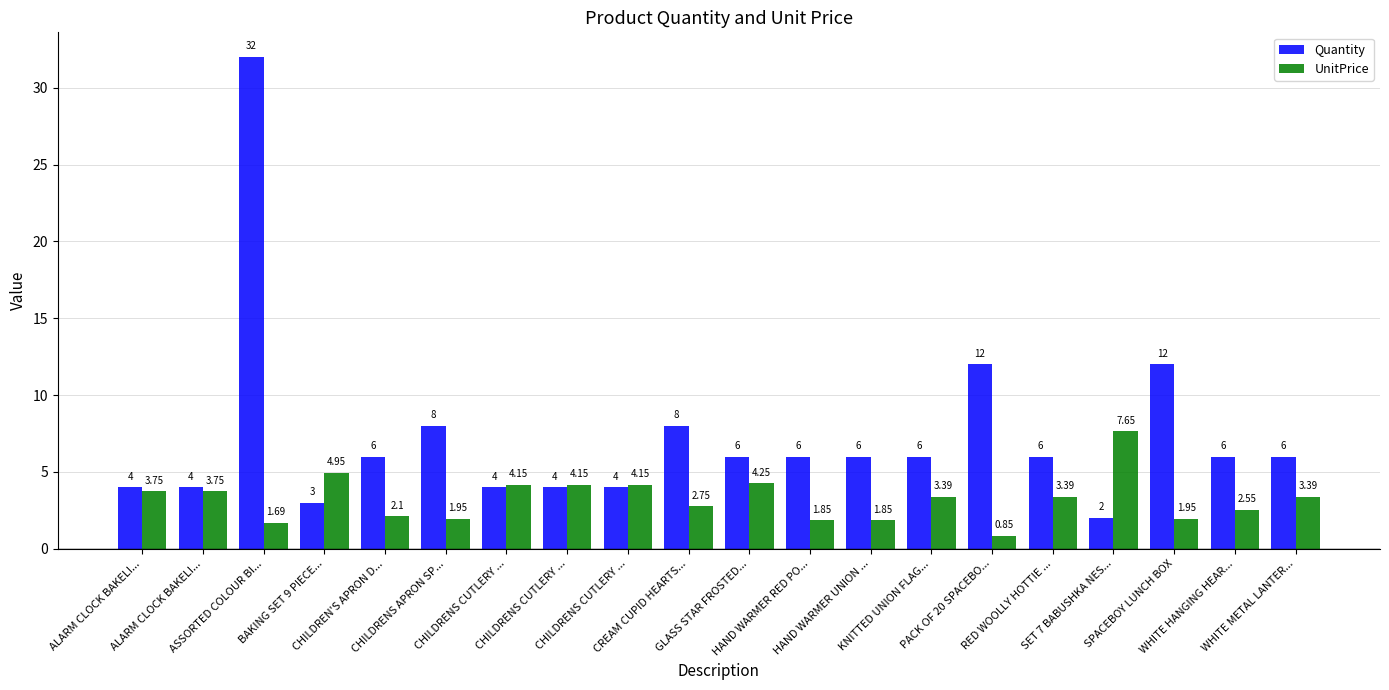

At which label does Quantity first exceed 6?

ASSORTED COLOUR BI...